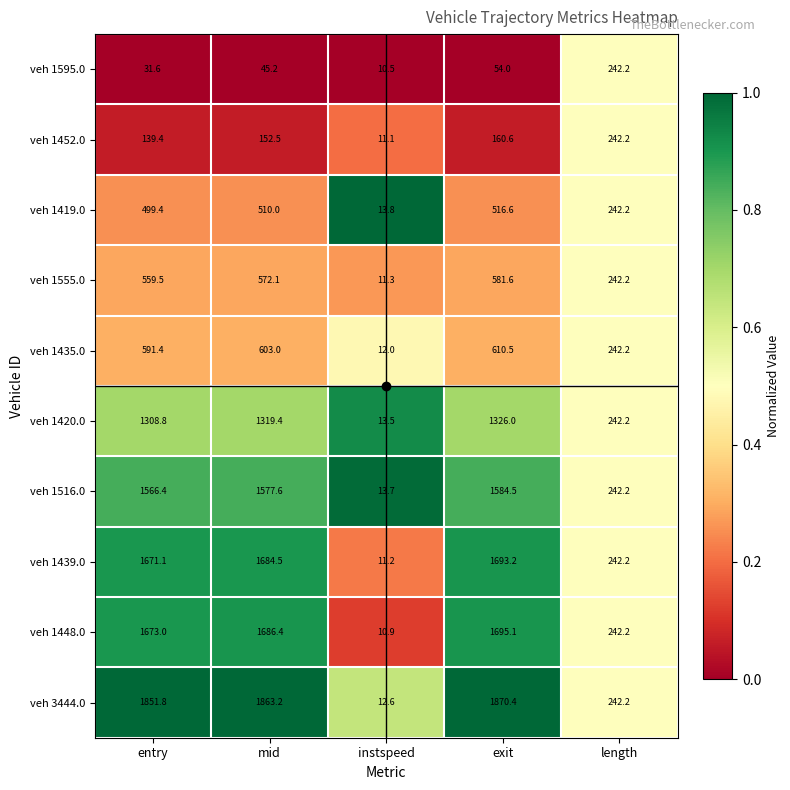

Which series changed the most between mid and instspeed?

veh 3444.0